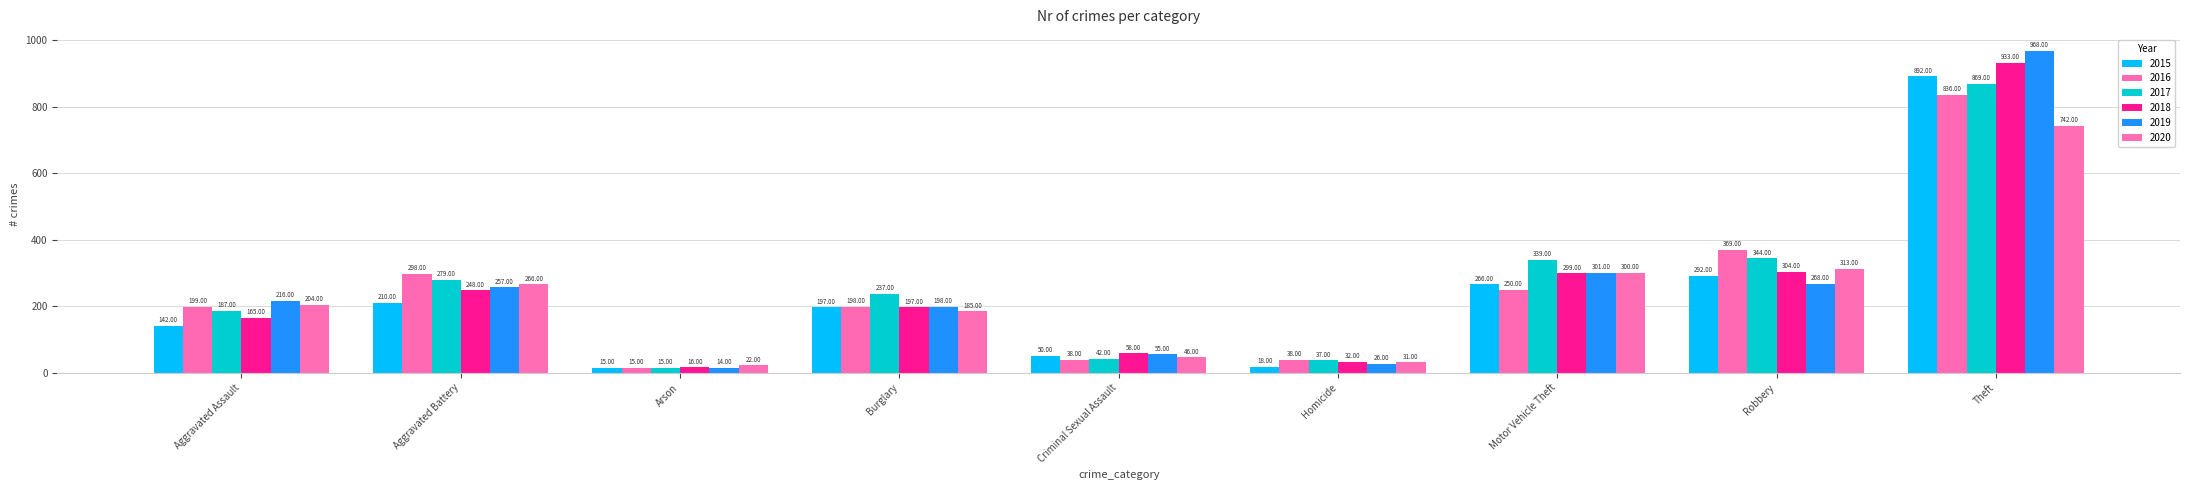

Which series has the largest range (max minus min)?

2019